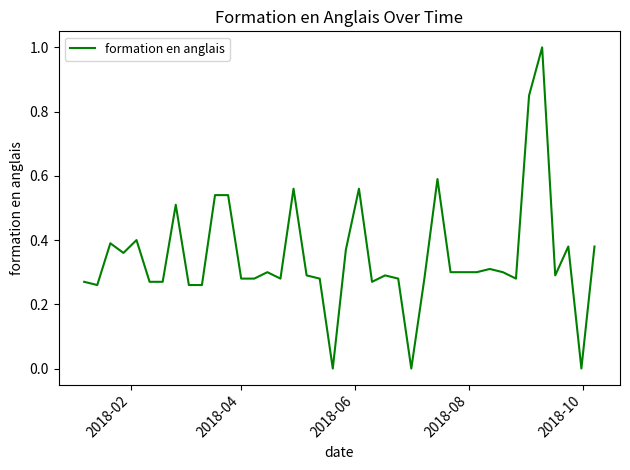

What is the greatest value displayed?

1.0